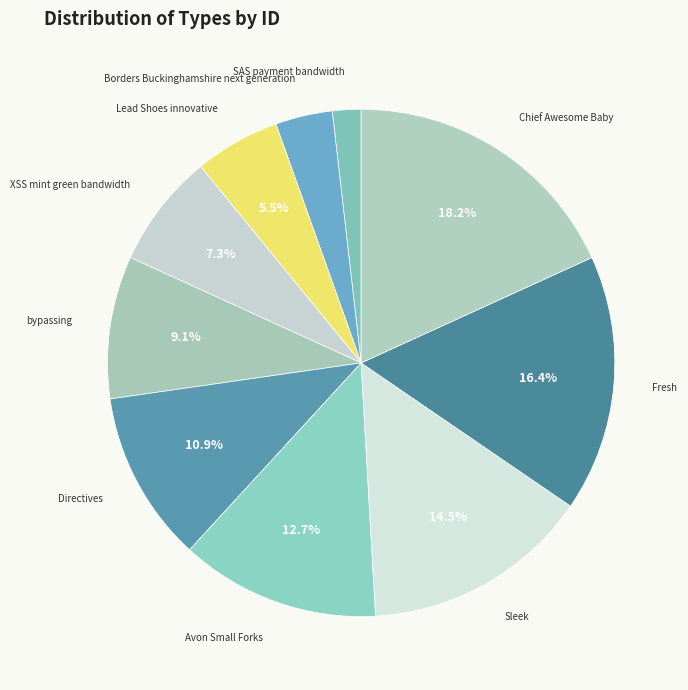

Approximately how many times larger is the value at SAS payment bandwidth compared to Avon Small Forks?

0.1